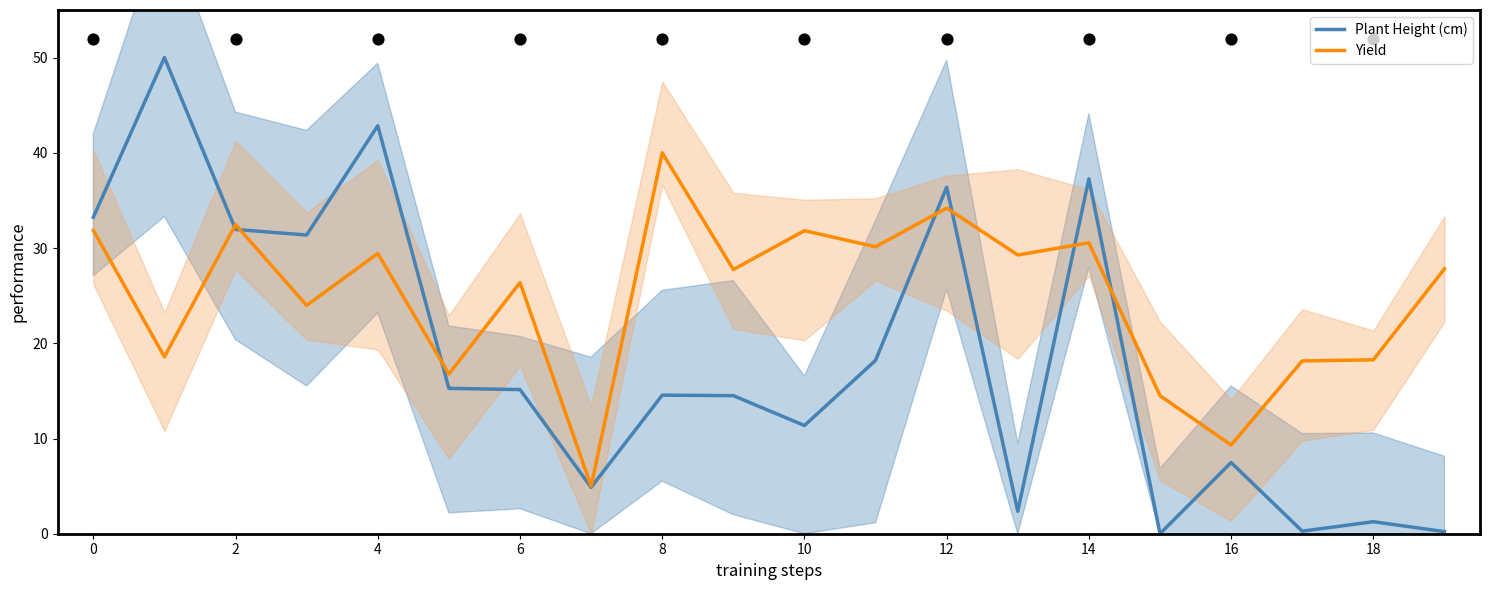

Which series has the largest total across all categories?

Yield